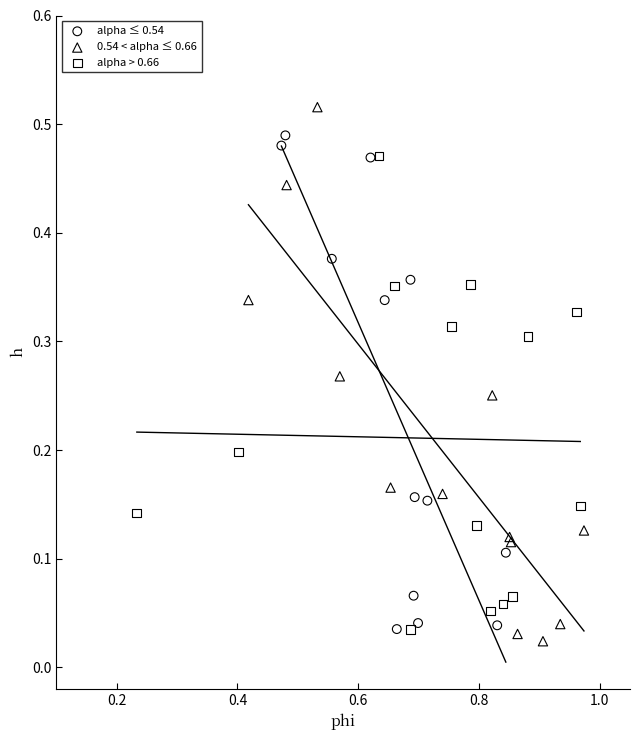

Which series contains the highest Y value?

0.54 < alpha ≤ 0.66